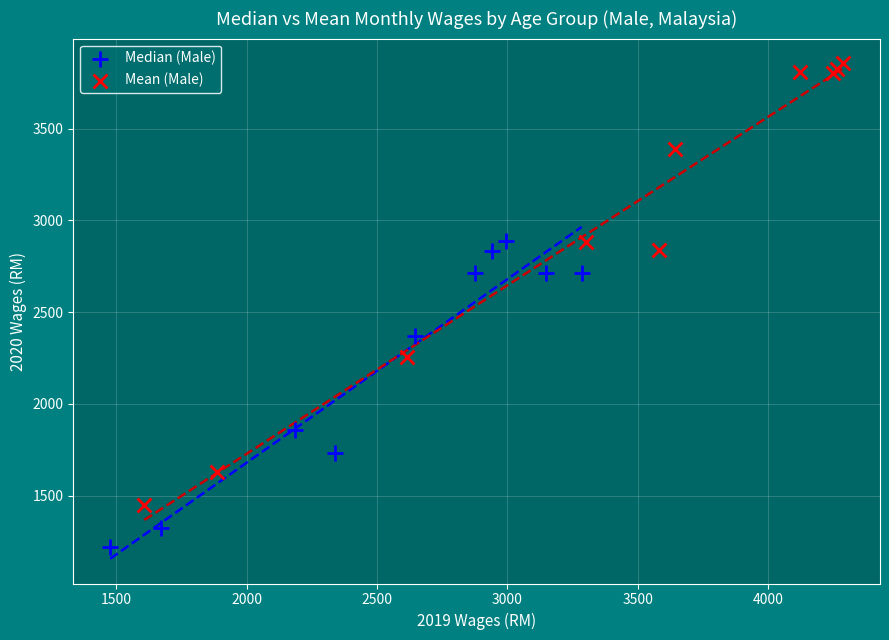

Which series reaches the minimum Y coordinate?

Median (Male)